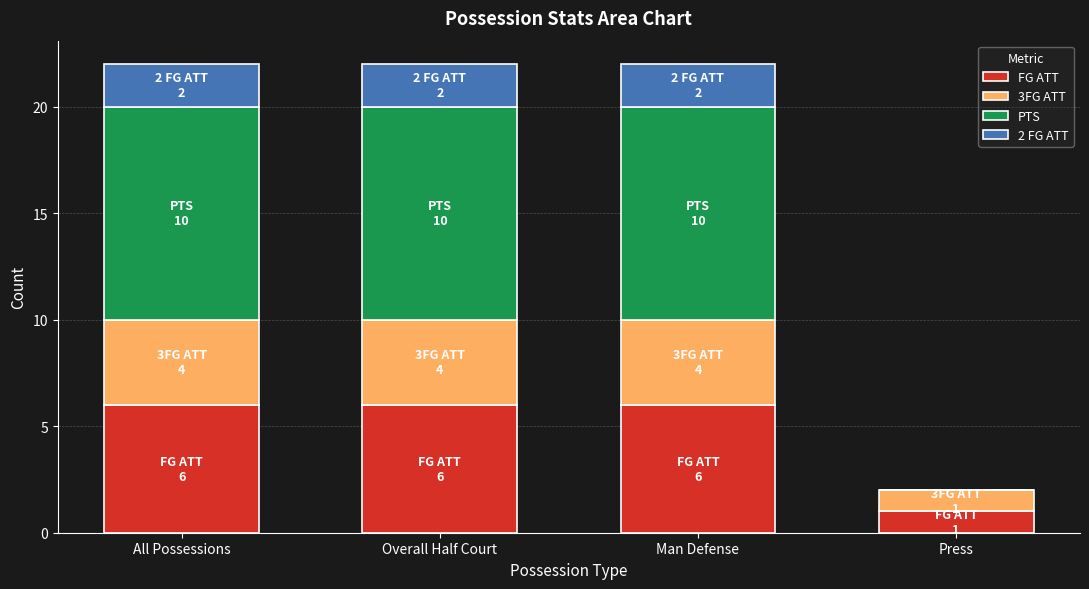

Is it true that FG ATT equals 6 at Man Defense?

True